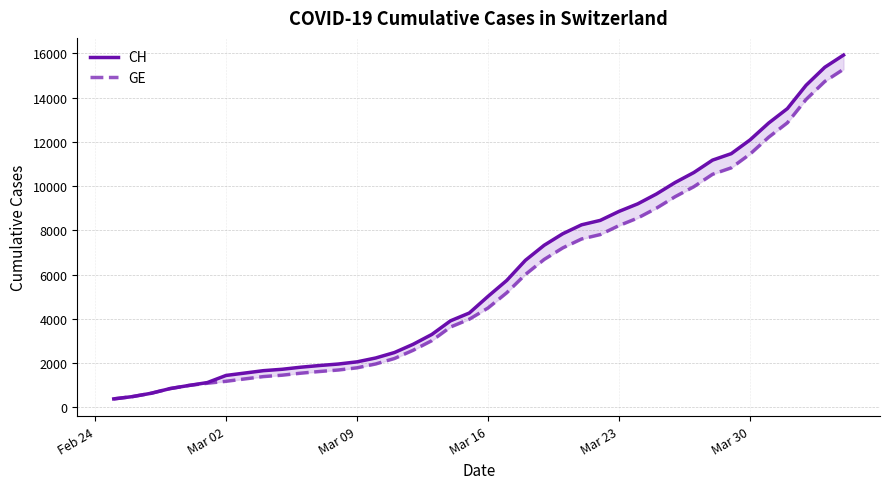

True or false: CH and GE intersect in this chart.

False